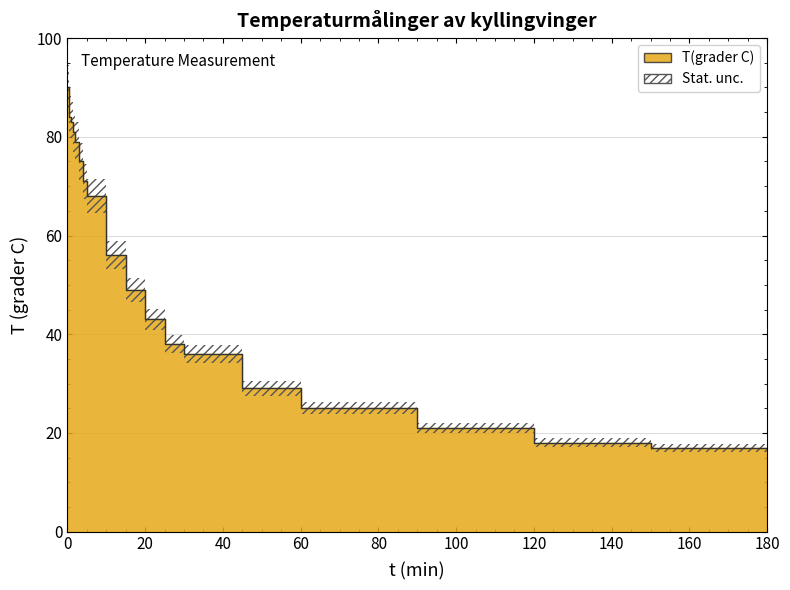

What is the sum of the values at 150 and 90?

38